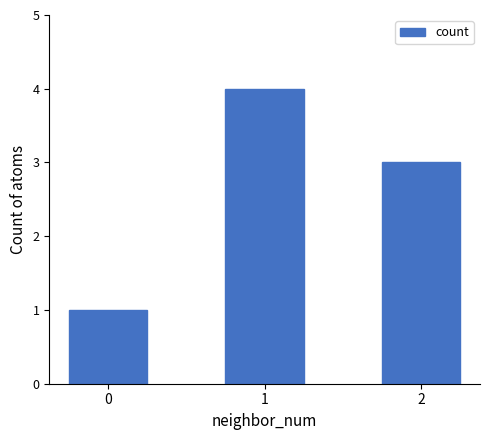

Rank the categories by value from highest to lowest.

1, 2, 0